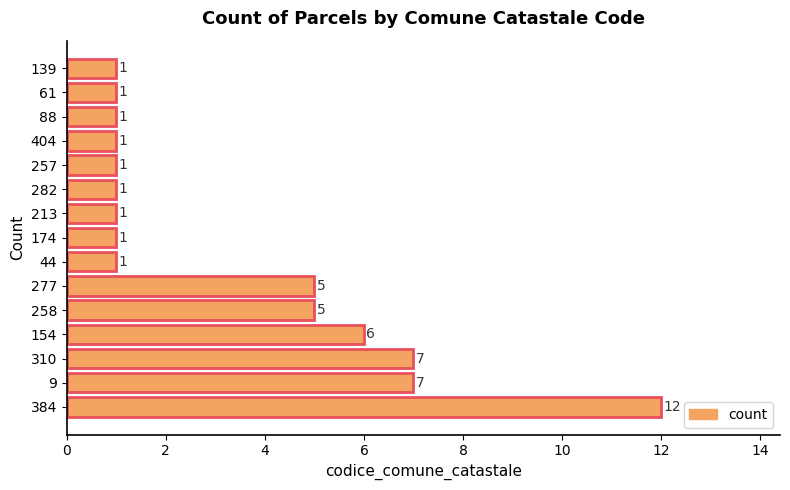

What is the change in value from 277 to 139?

-4